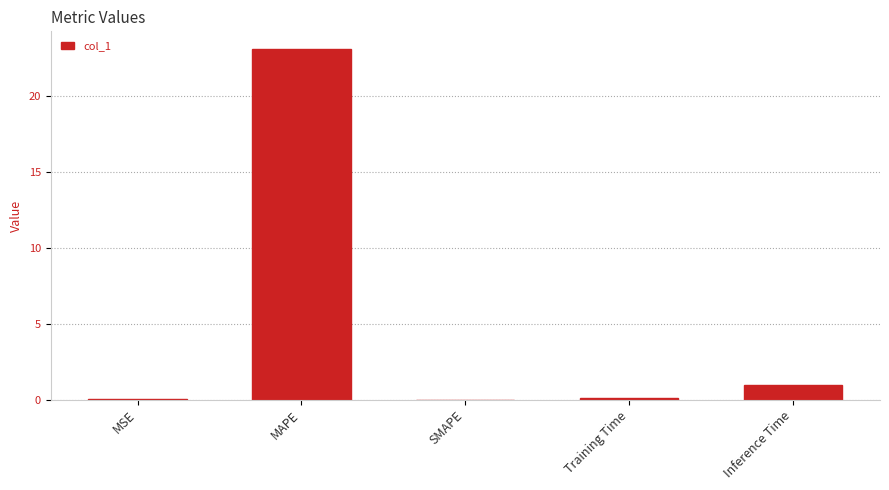

What is the greatest value displayed?

23.1